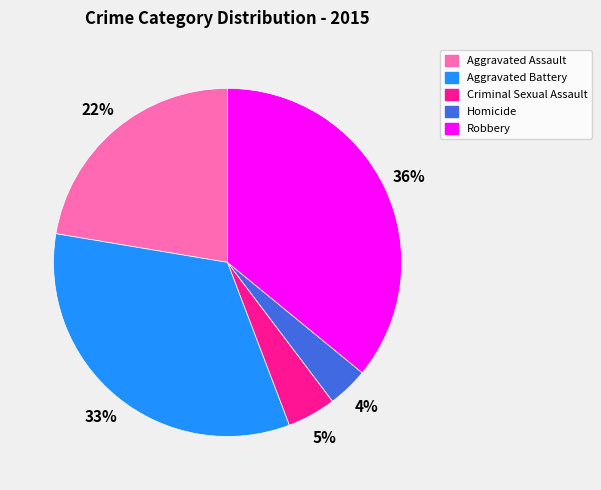

What is the ratio of the value at Robbery to the value at Aggravated Battery?

1.1